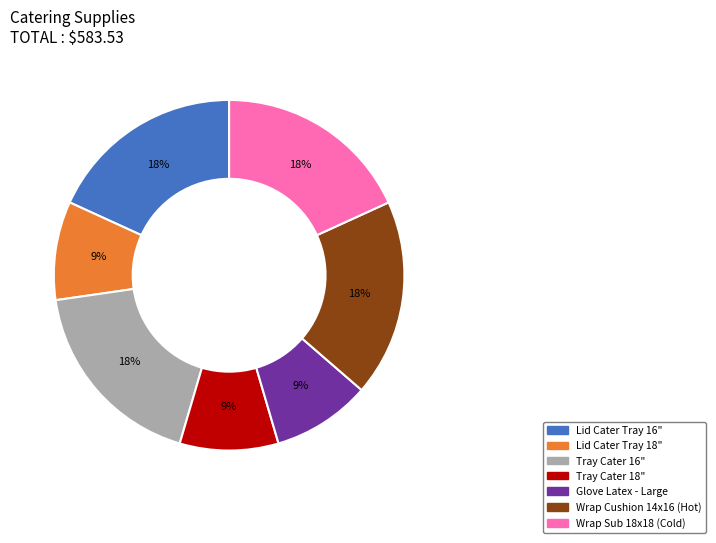

Does Wrap Cushion 14x16 (Hot) account for over 50% of the chart?

No